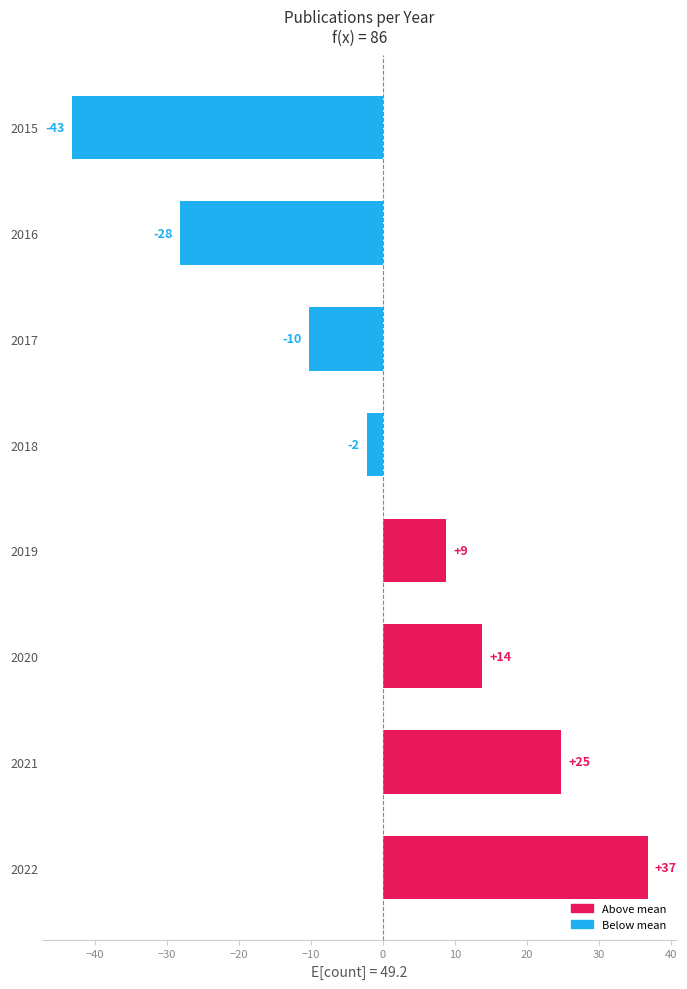

How many values are below zero?

4